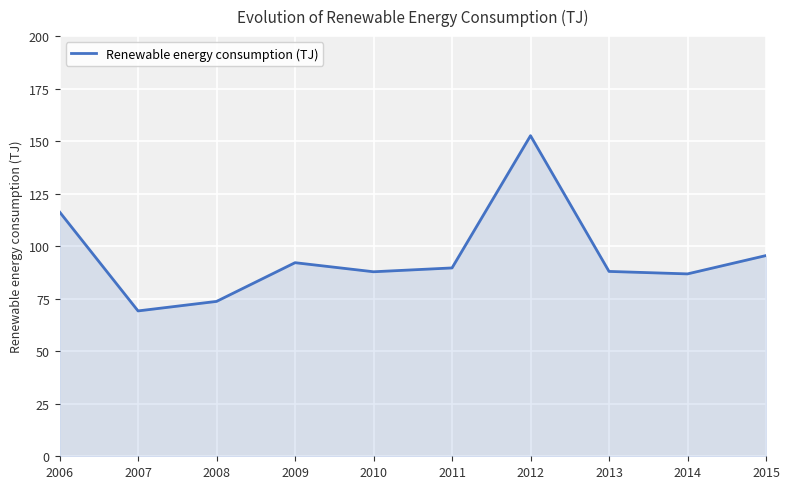

True or false: the data has more than 2 interior local peaks.

False